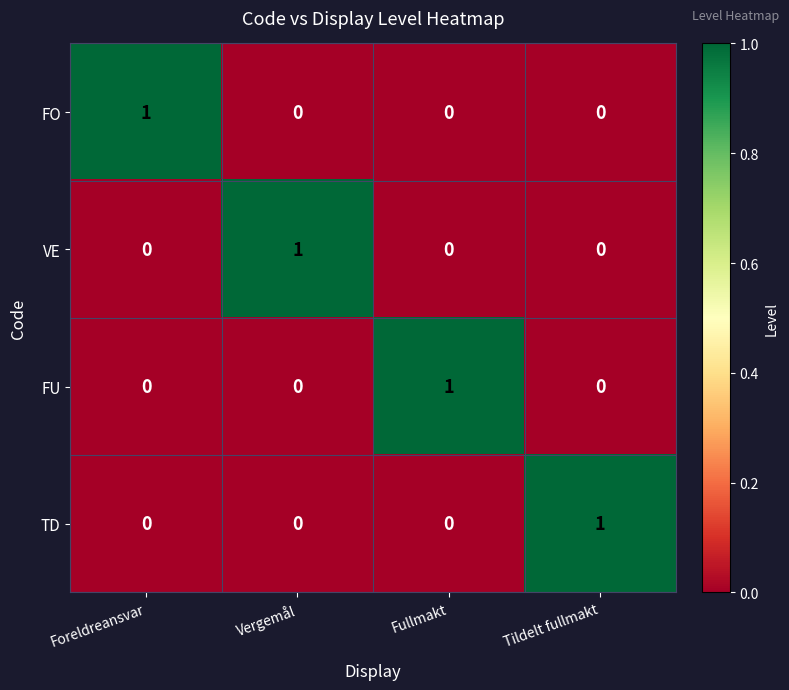

At how many categories does at least one series exceed 0?

4